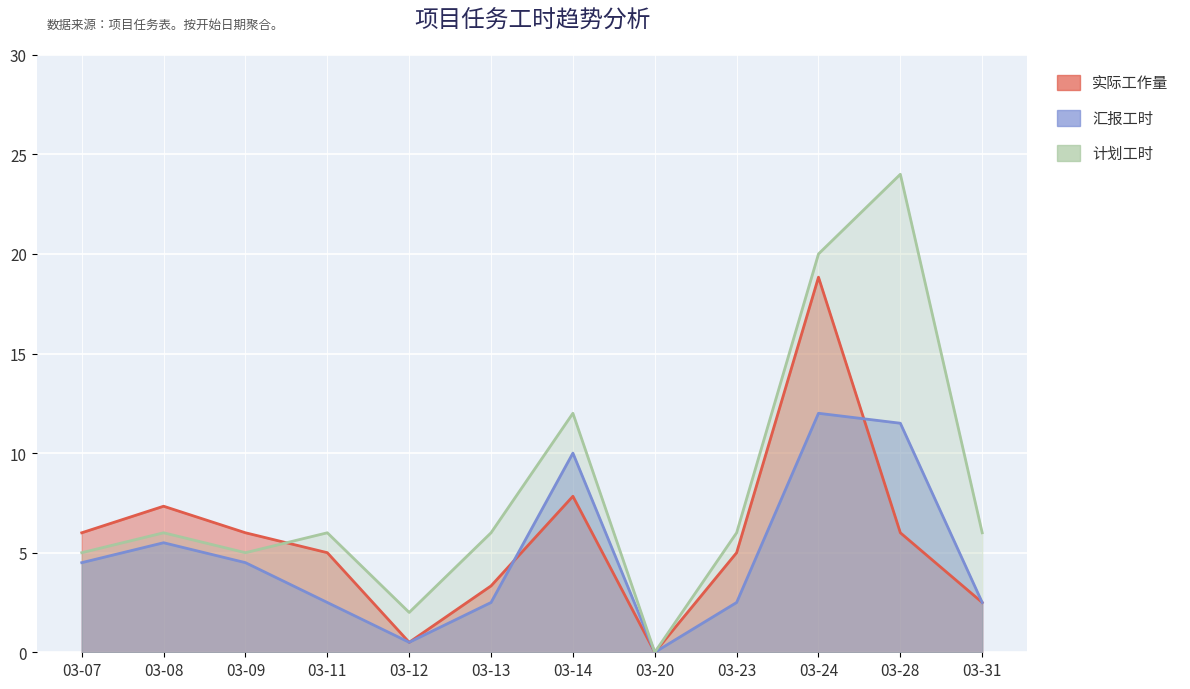

What is the highest value of the 计划工时 series?

24.0